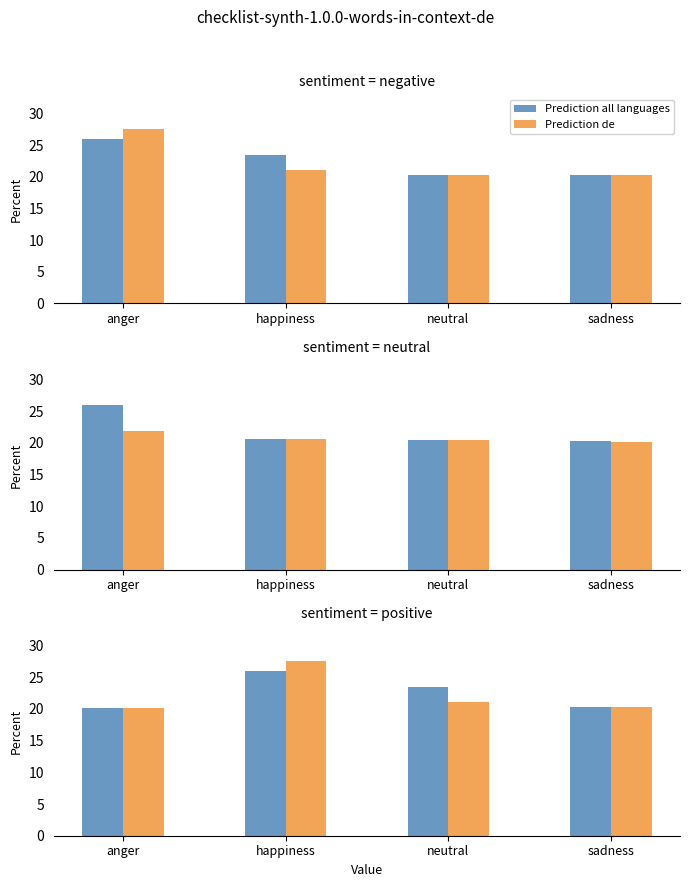

At which category is the sum across all series the highest?

happiness